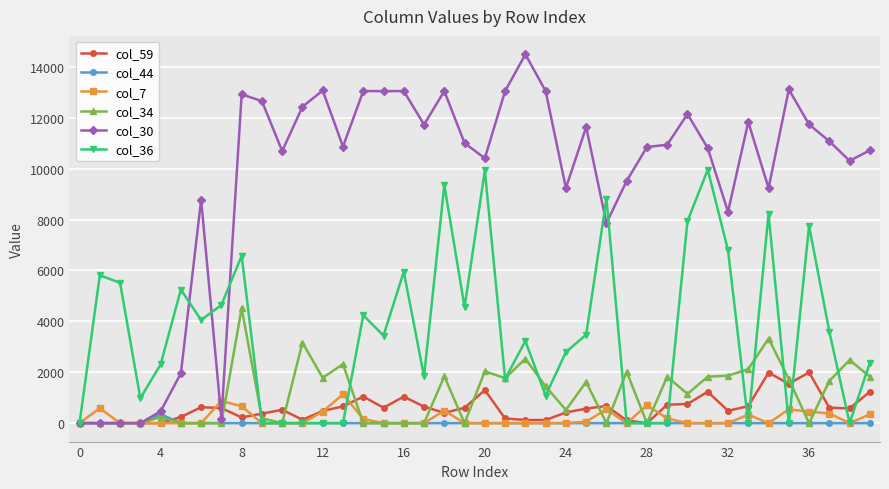

Which series has the largest range (max minus min)?

col_30